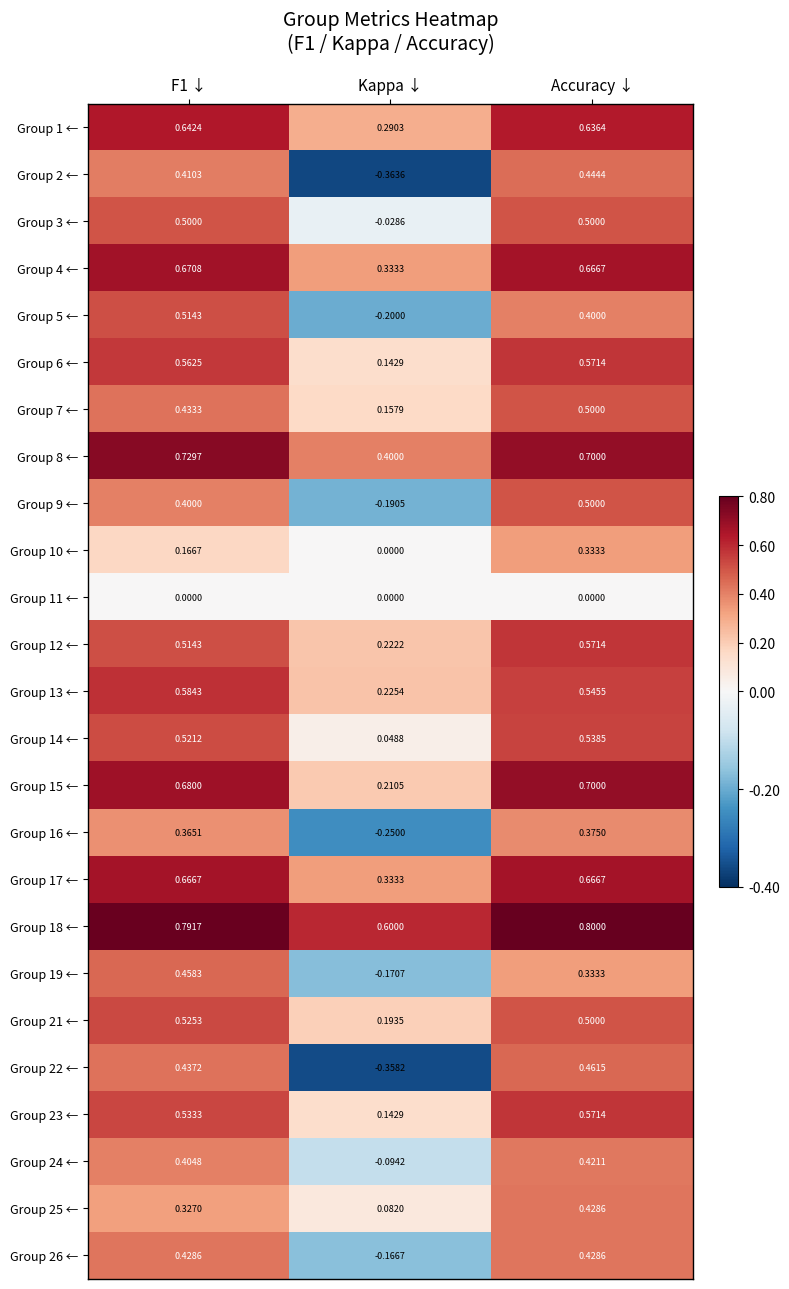

At which category is the sum across all series the highest?

Accuracy ↓